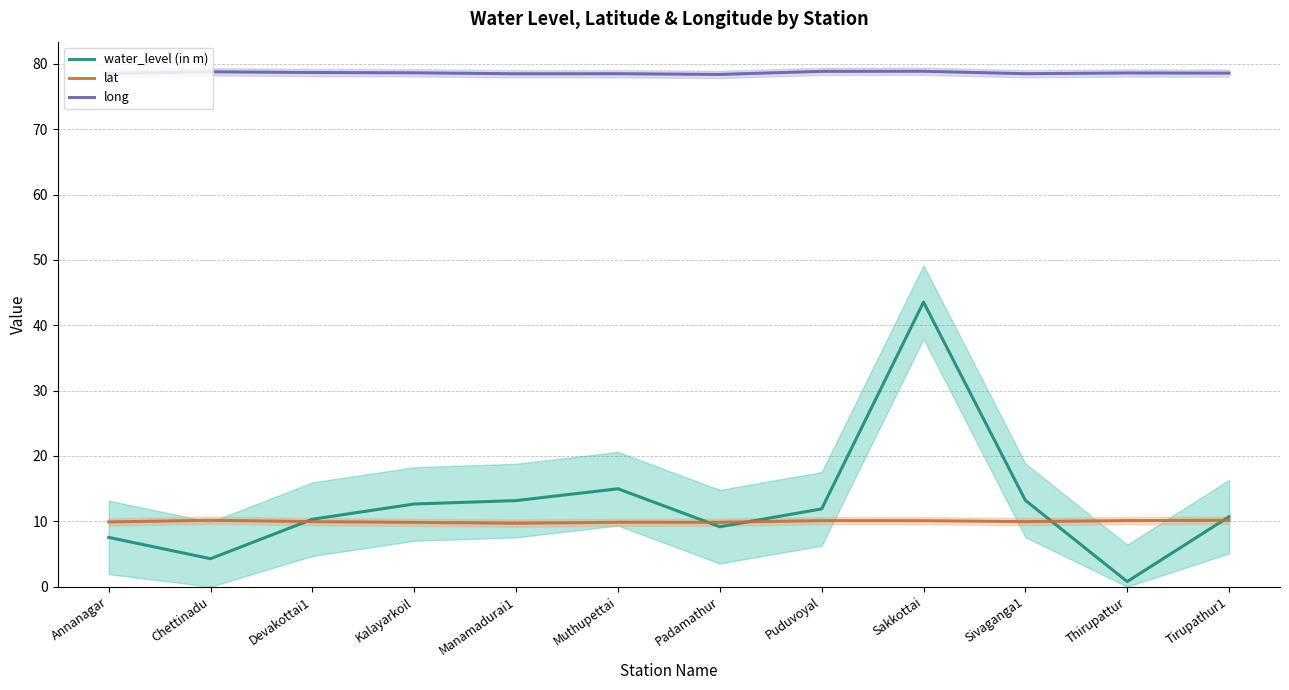

At Annanagar, list the series in order from smallest to largest.

water_level (in m), lat, long